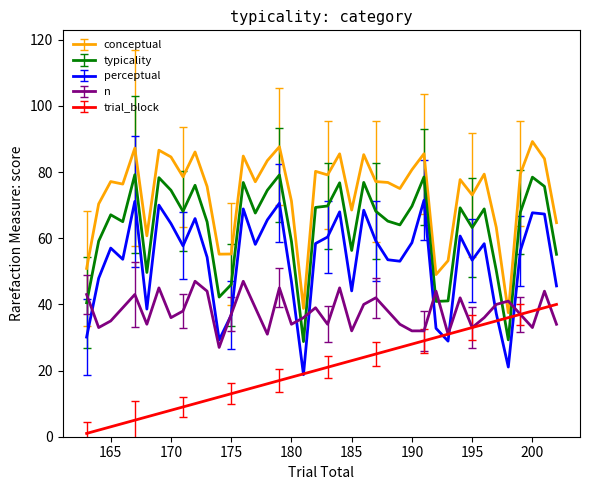

At how many categories does at least one series exceed 64?

31